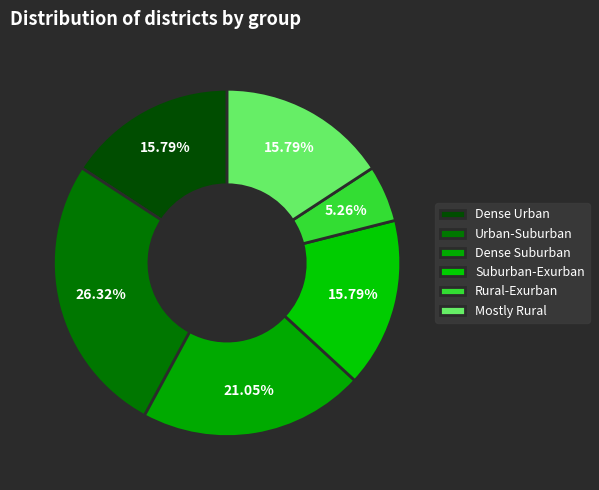

How many segments does this pie chart have?

6